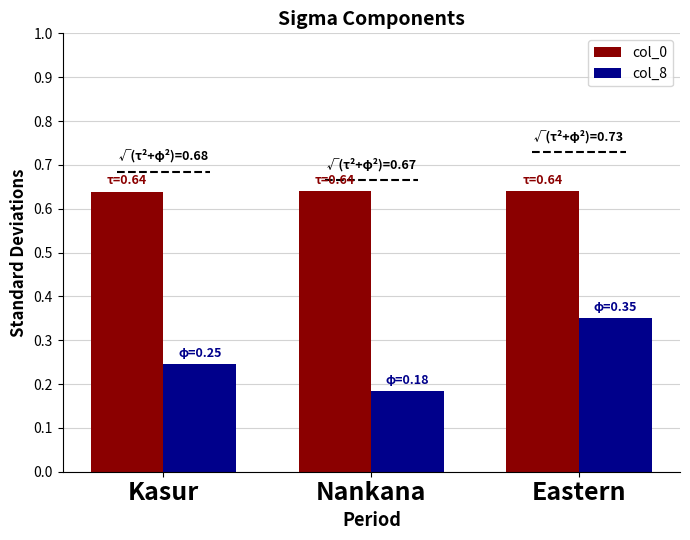

At how many categories does at least one series exceed 0?

3